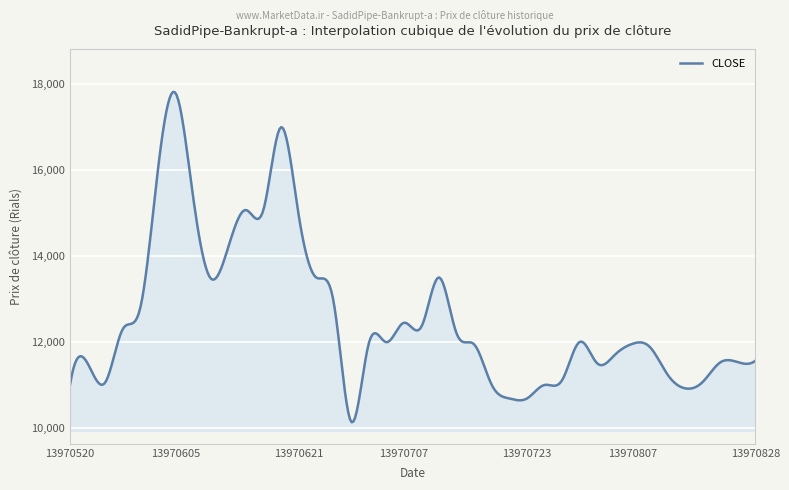

What is the difference between the maximum and minimum values?

7678.4